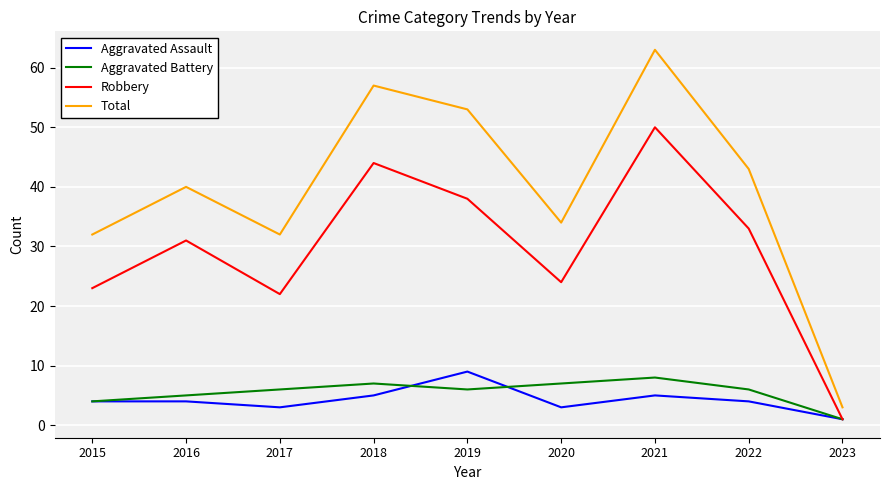

What is the difference between the highest and lowest values at 2021?

58